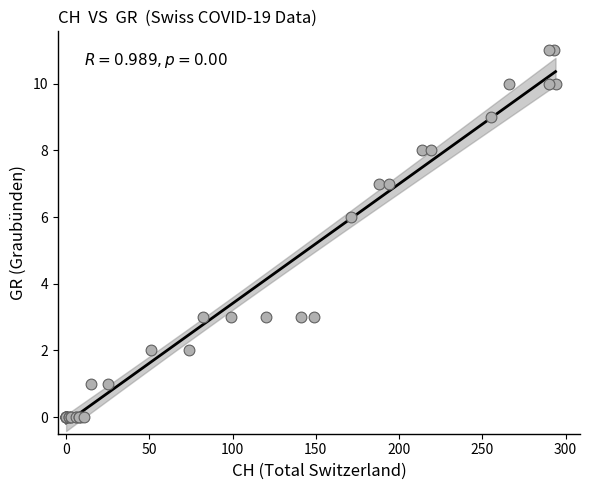

What Y value in the scatter plot is closest to 5?

6